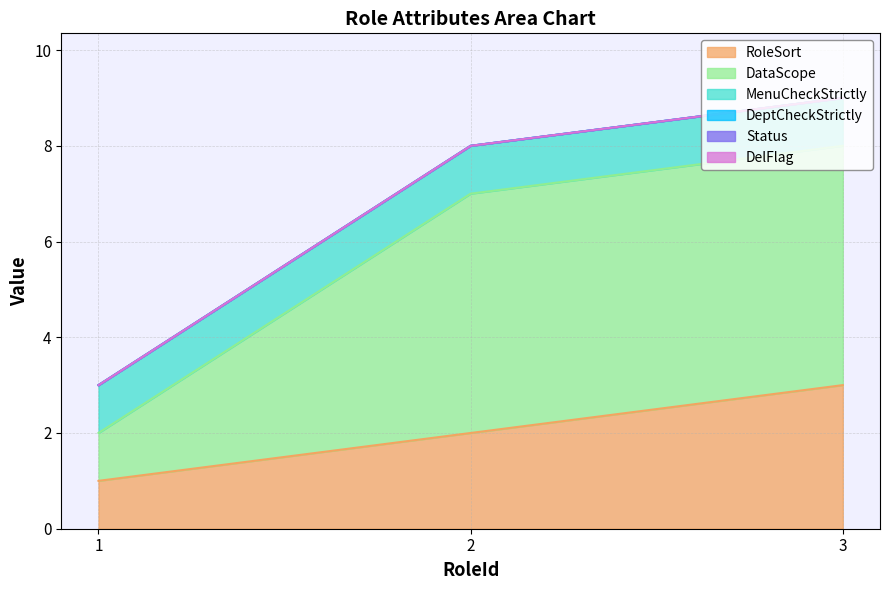

Is the value of MenuCheckStrictly at 1 greater than the value of Status at 1?

Yes